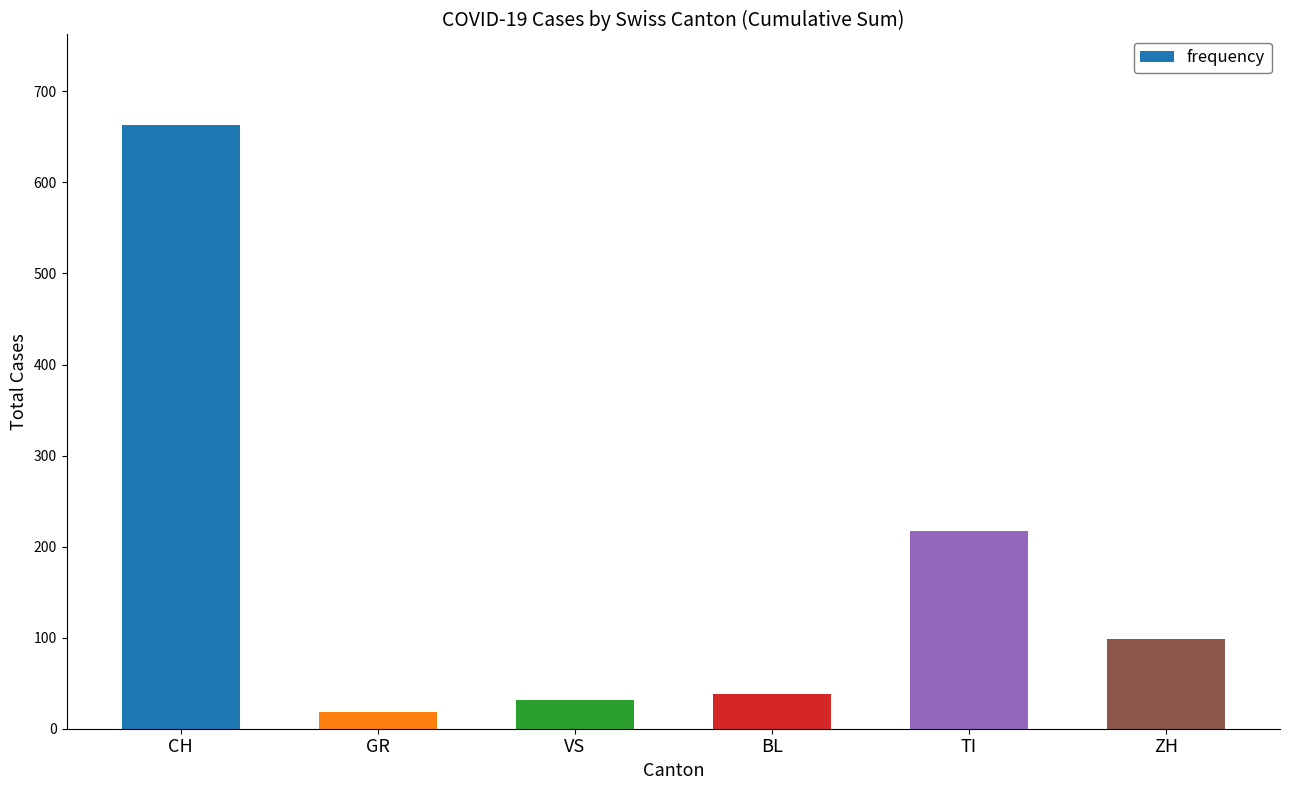

At which label is the value closest to 340?

TI